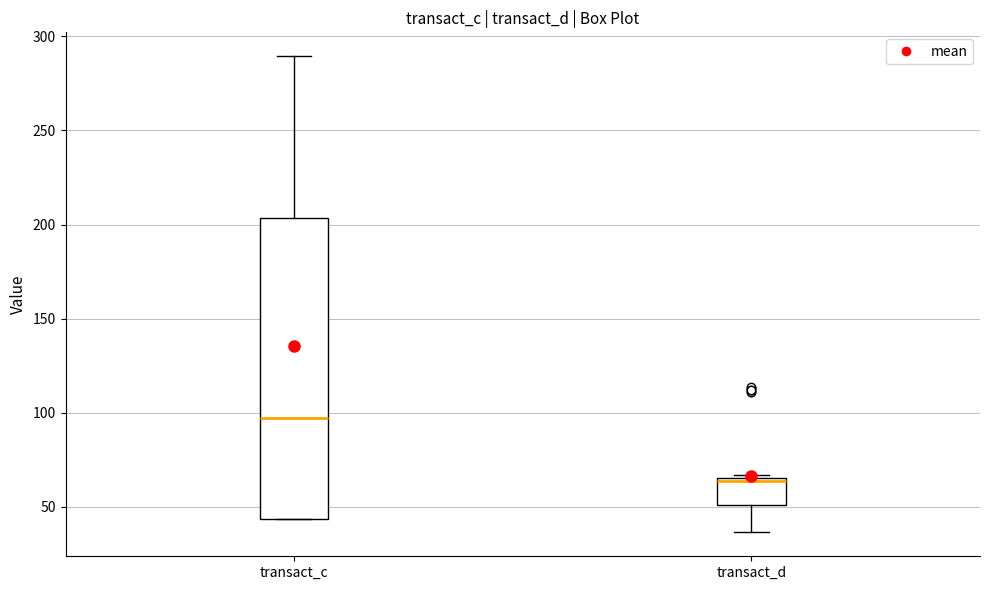

Which box has the highest median line?

transact_c